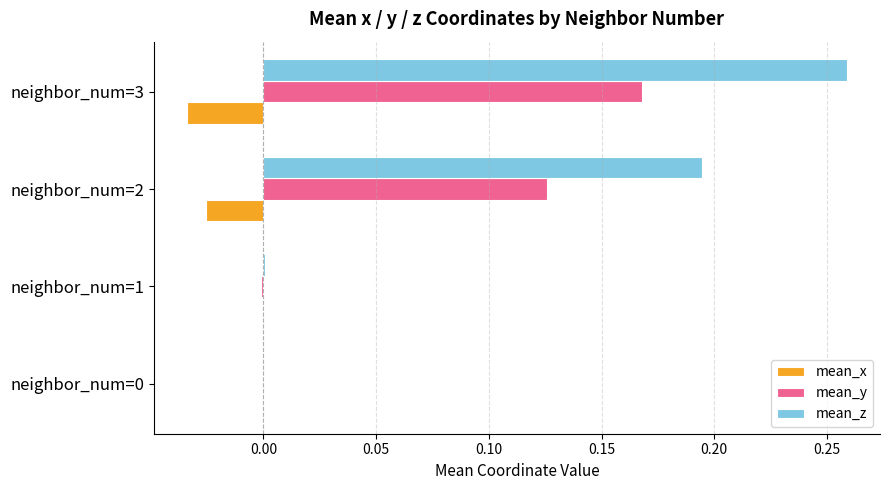

At which category is the sum across all series the highest?

neighbor_num=3